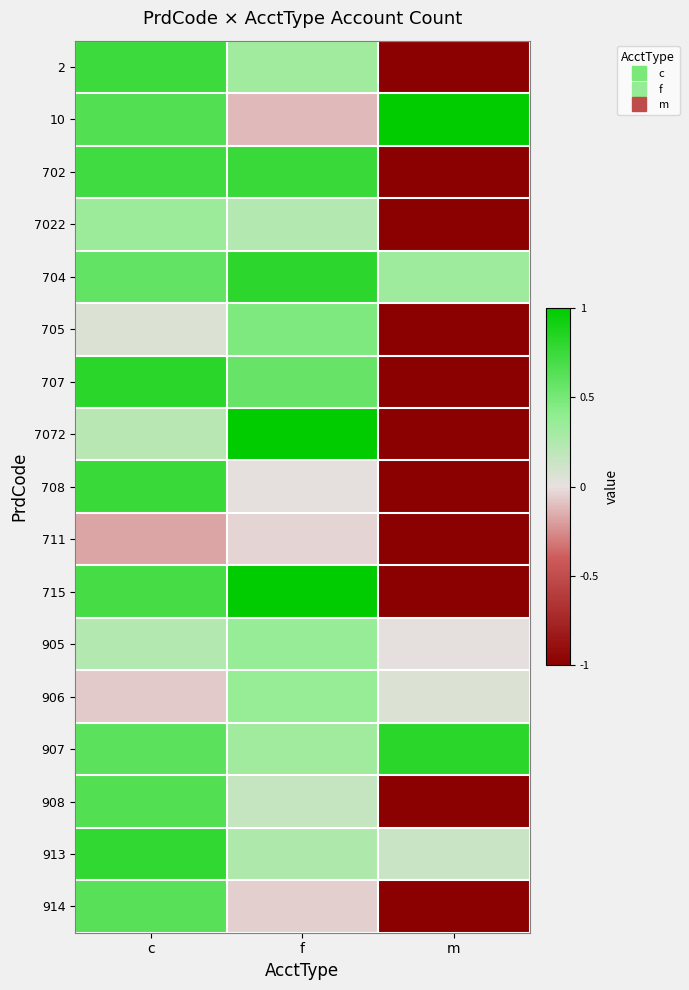

At which category is the sum across all series the highest?

c